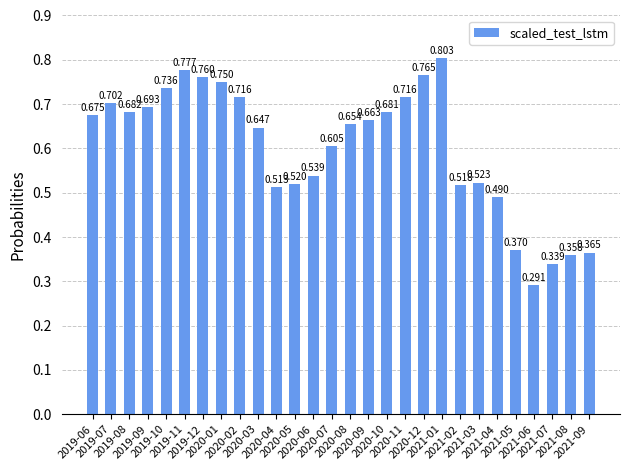

Does the chart contain any negative values?

No